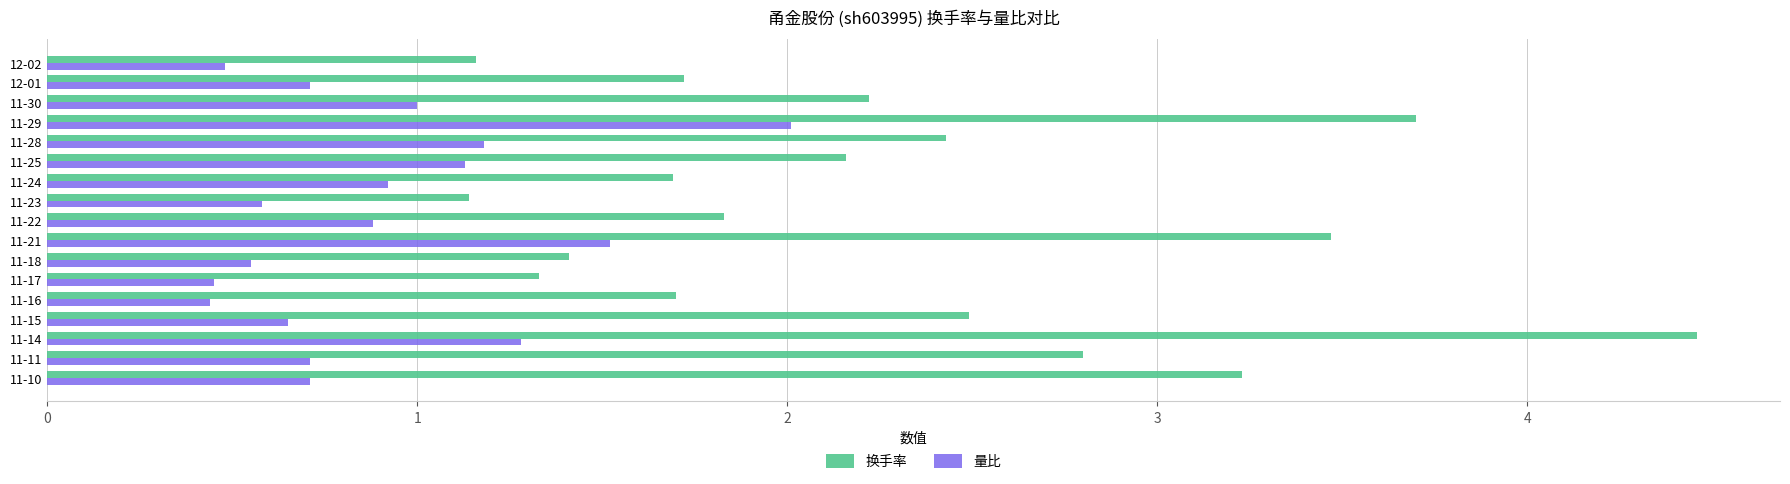

What is the sum of all 量比 values?

15.2